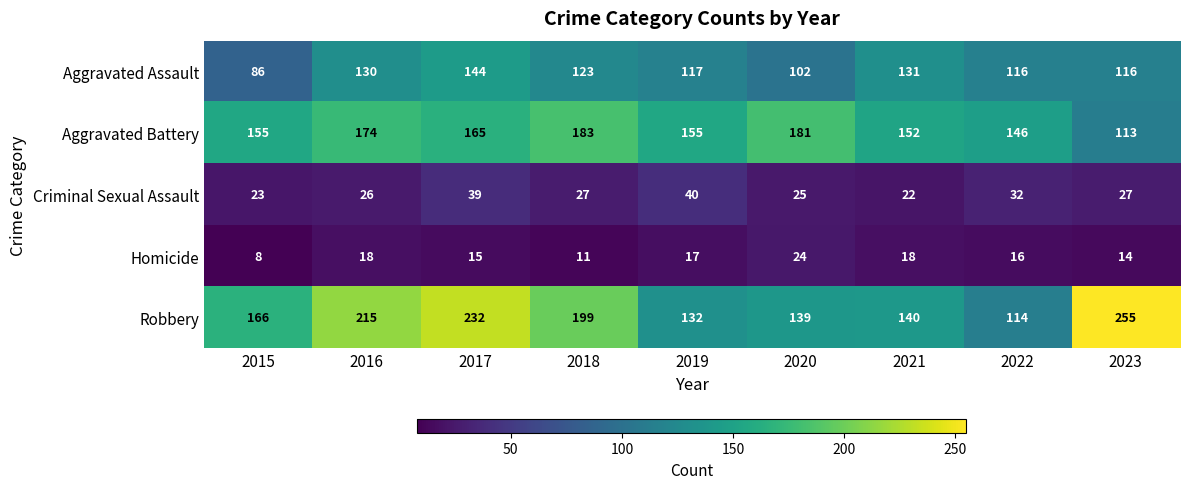

What is the difference between the second highest and minimum values in the Robbery series?

118